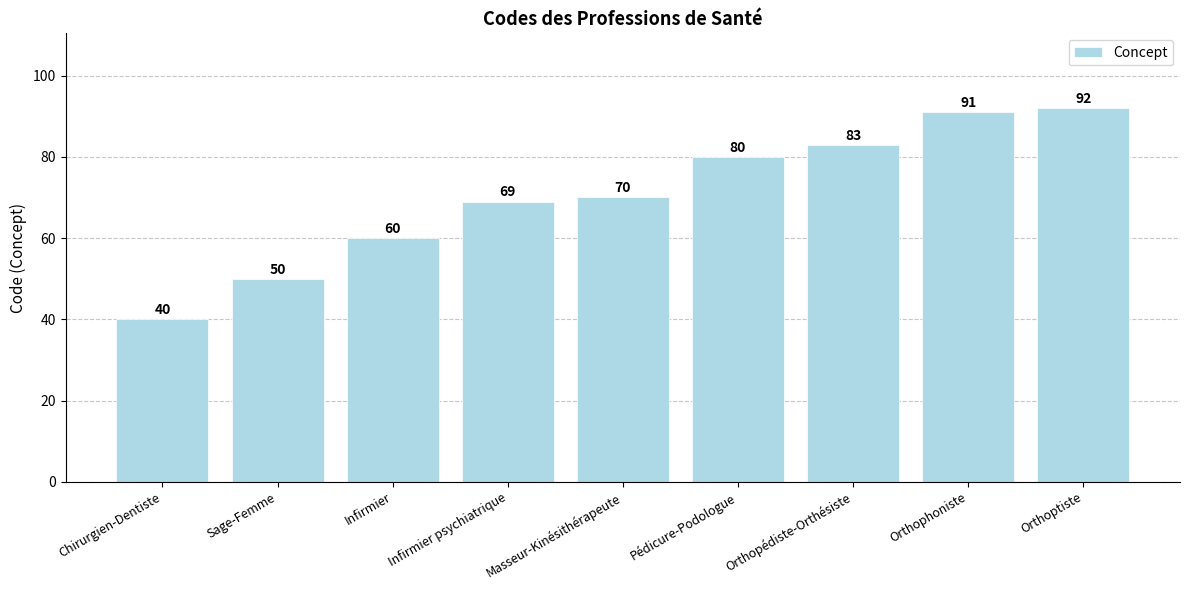

How many bars are there in total?

9